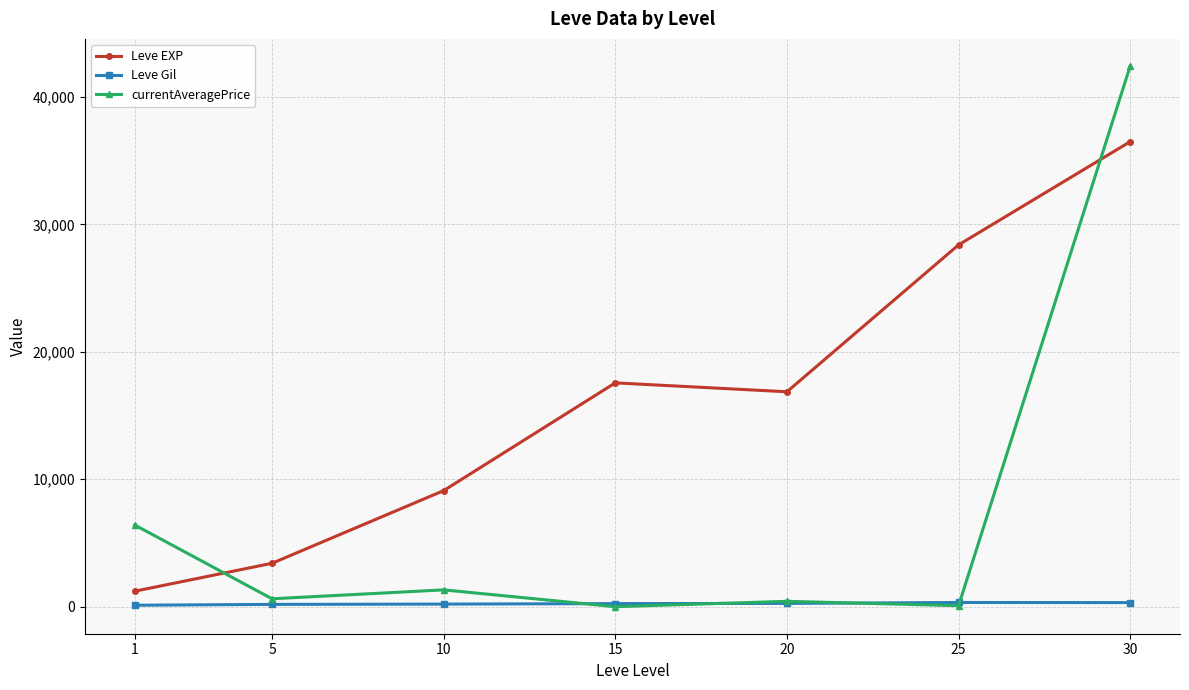

Where does the Leve Gil series first go above 241?

15